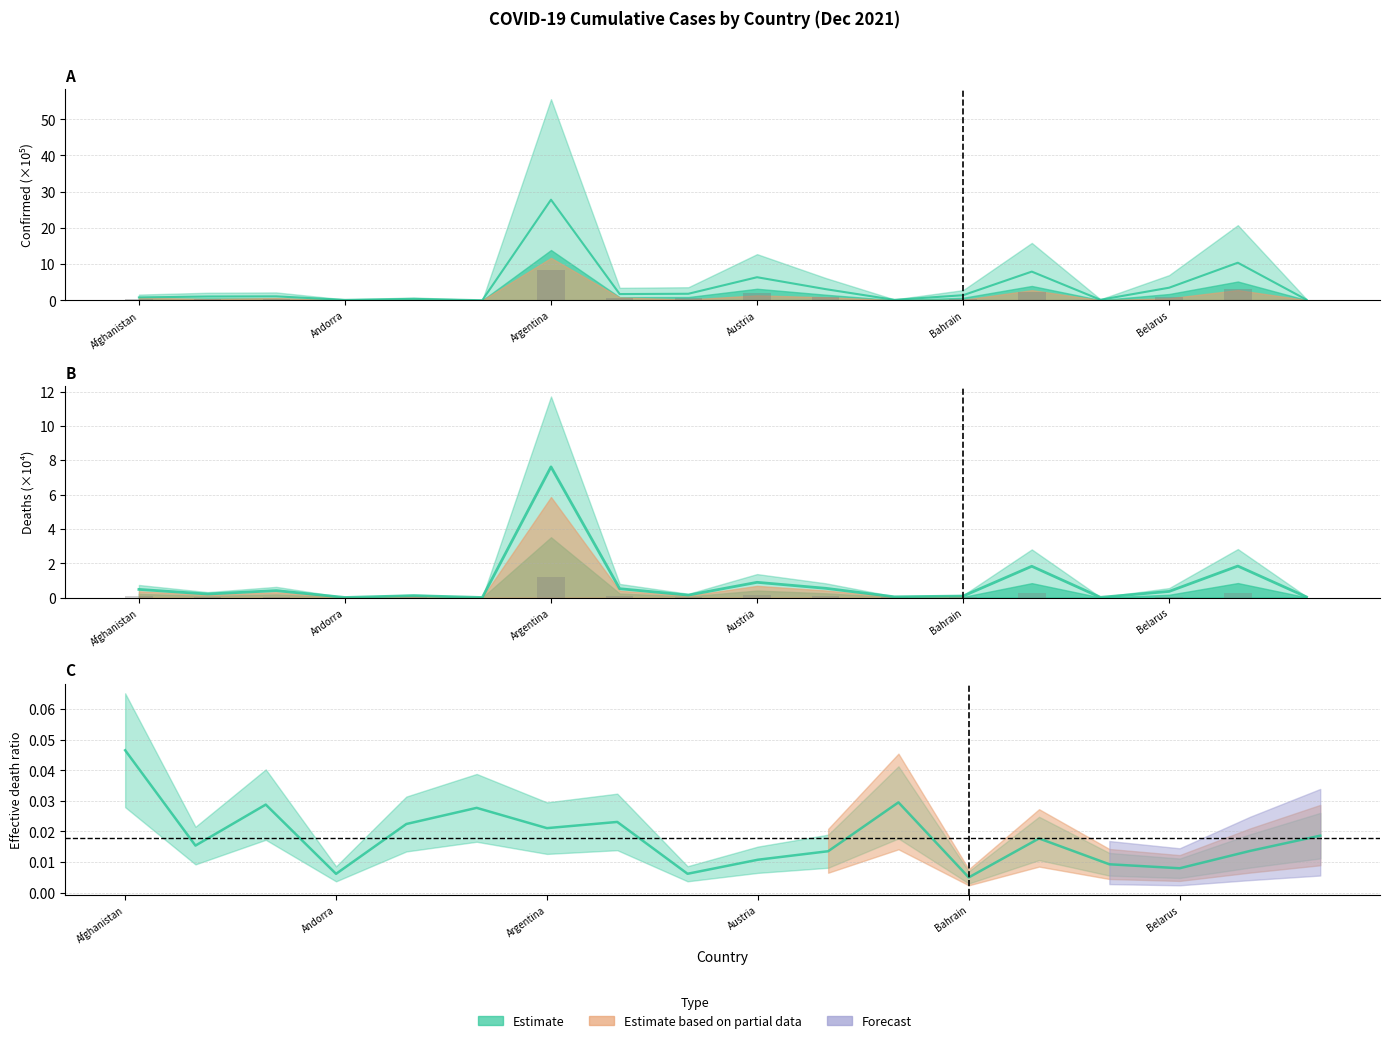

How many bars are there in each group?

2